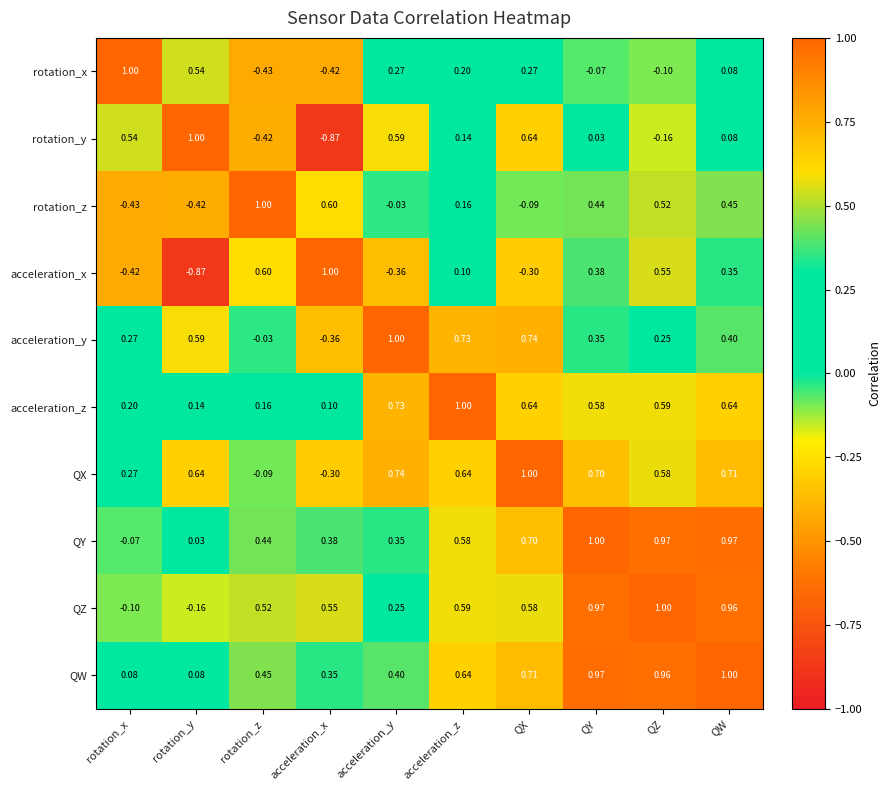

At which label does rotation_z first exceed 0?

rotation_z